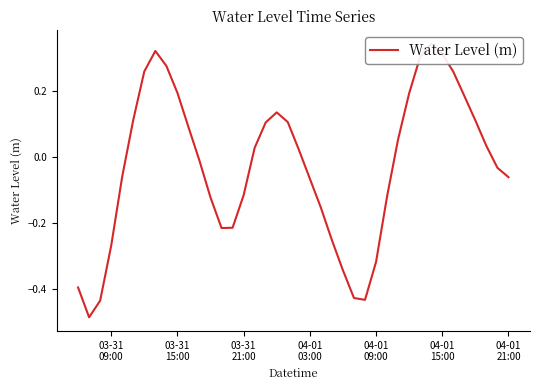

How many positive values are there?

20